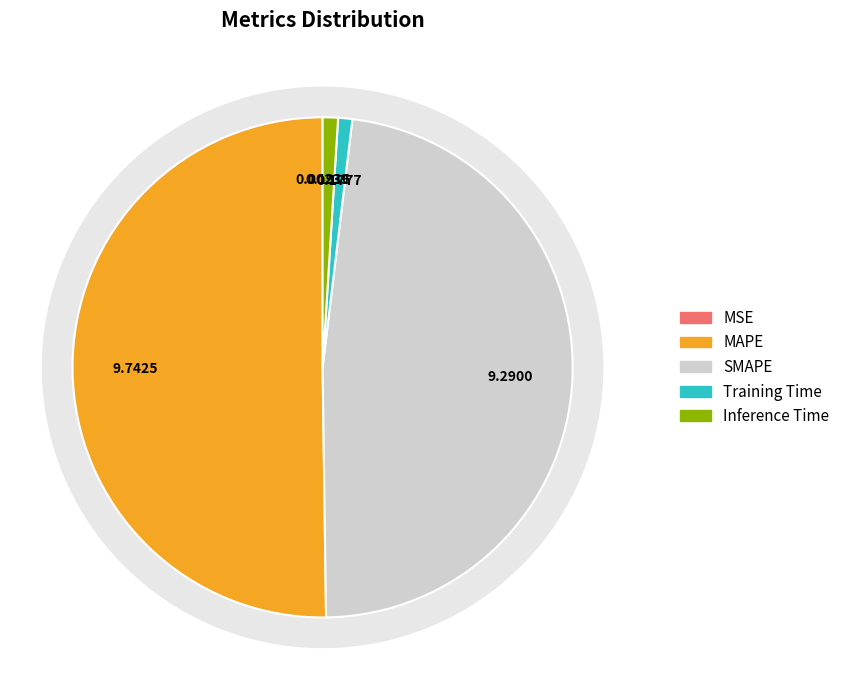

Which category accounts for the majority?

MAPE